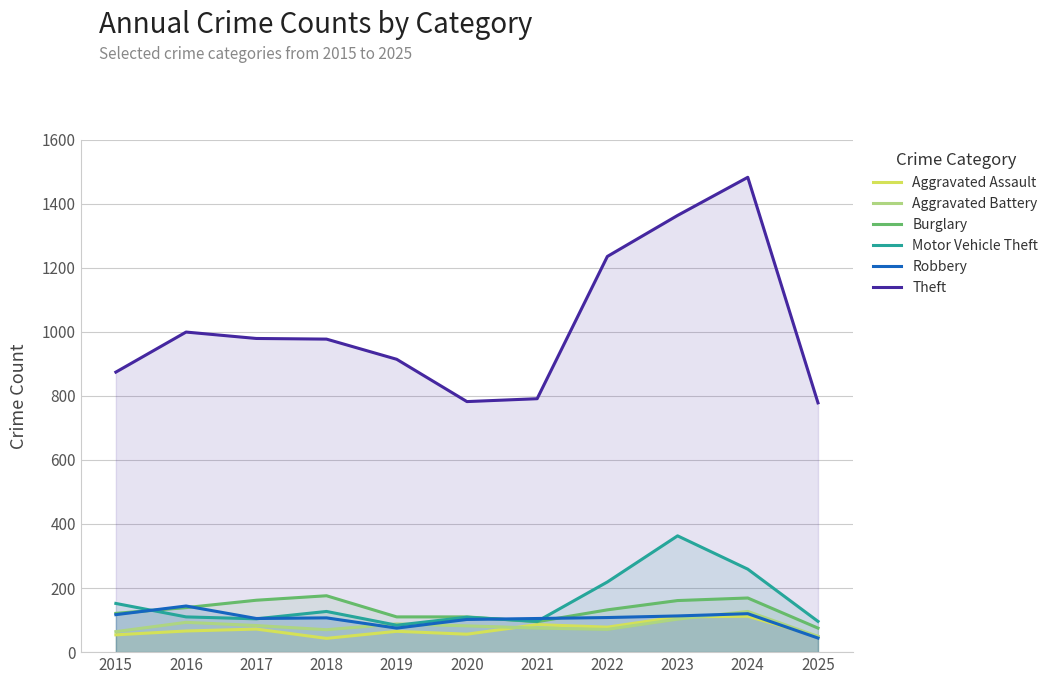

How many lines are shown in the chart?

6